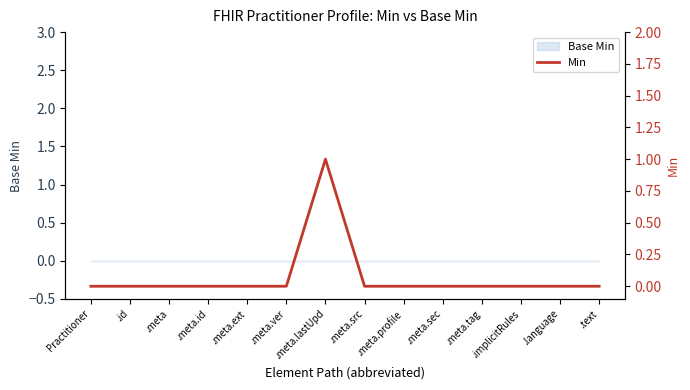

Does the chart have visible grid lines?

No